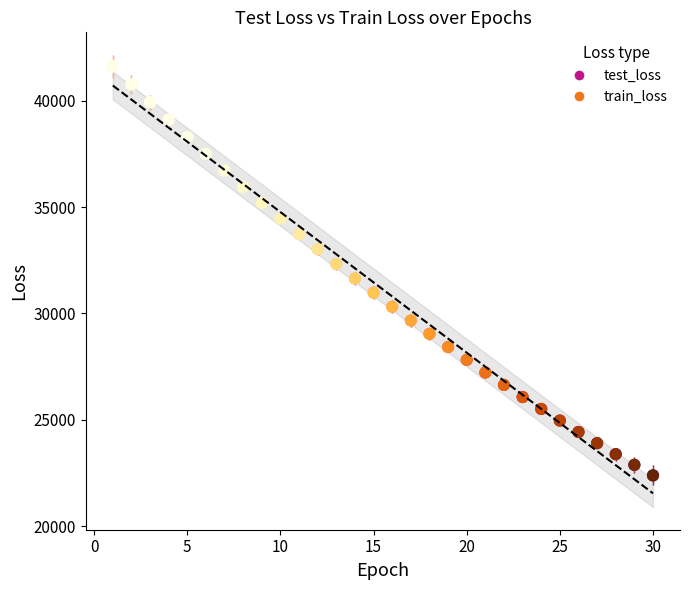

Which series has the largest Y range (max minus min)?

train_loss